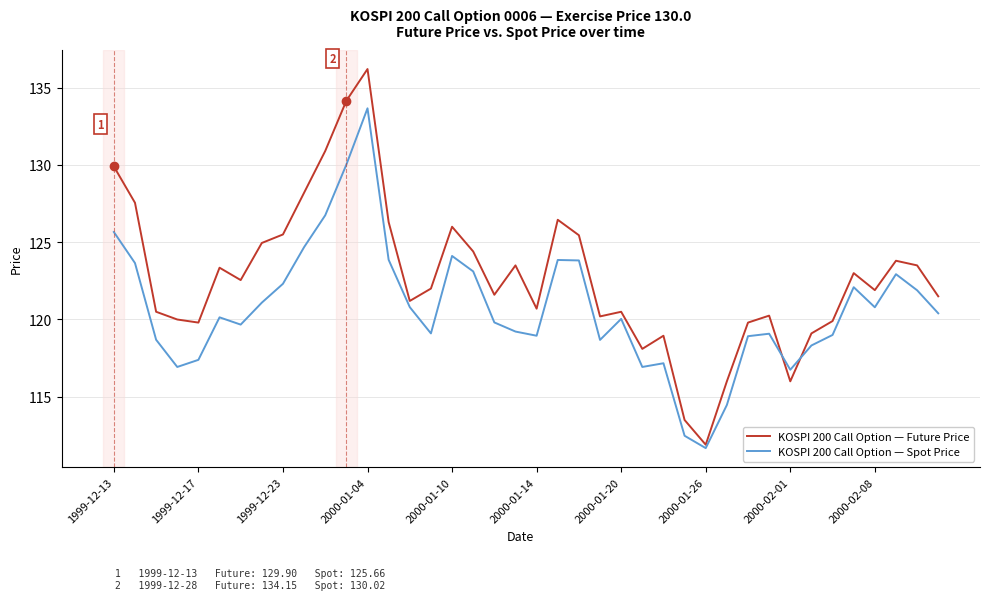

What is the greatest value displayed?

136.2